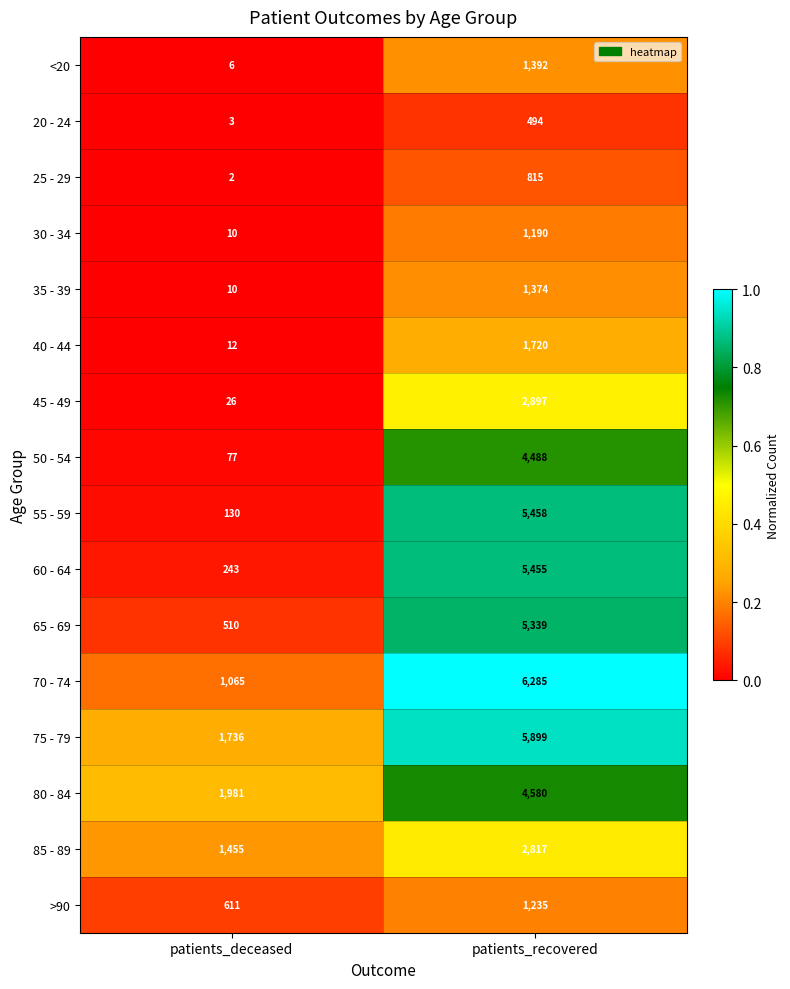

What is the difference between the 20 - 24 values at patients_deceased and patients_recovered?

491